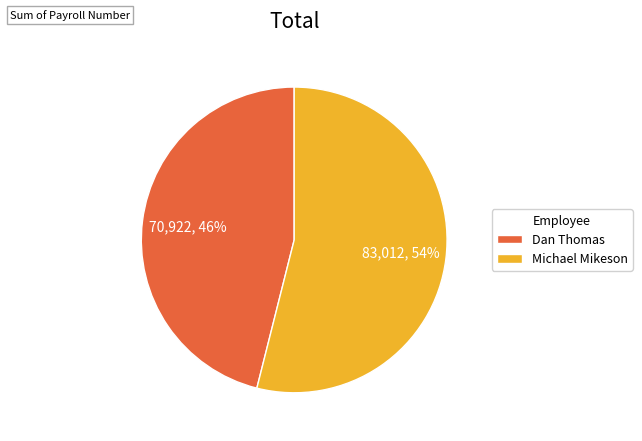

Combined, do Dan Thomas and Michael Mikeson account for over 50%?

Yes